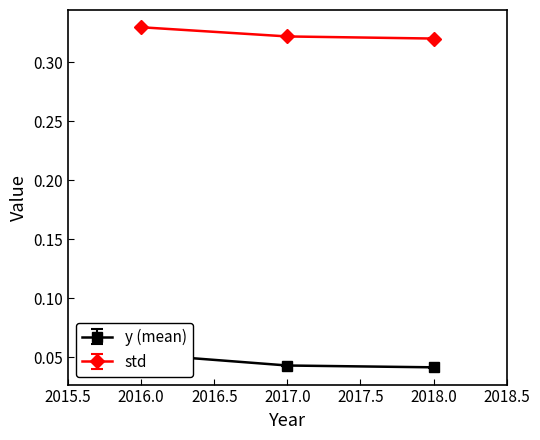

What is the value of the y (mean) point at the 1st from the left?

0.1